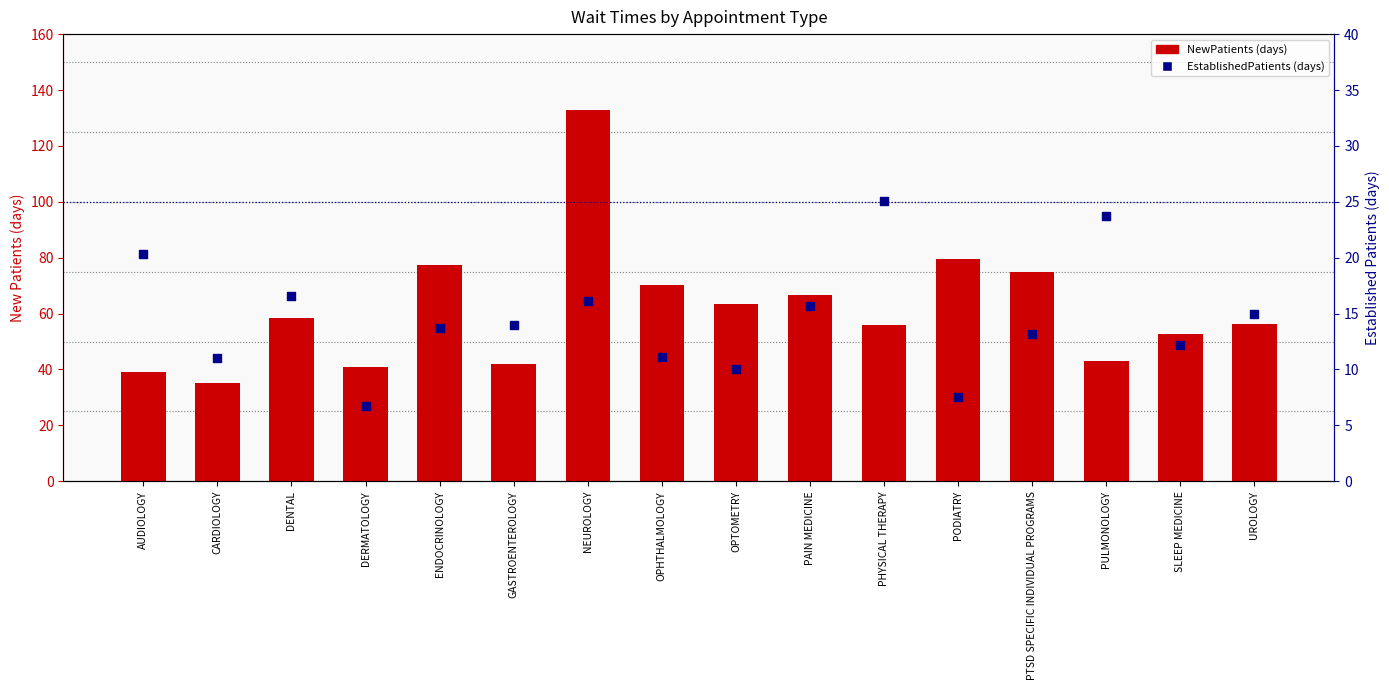

Which series has the widest spread of Y values?

NewPatients